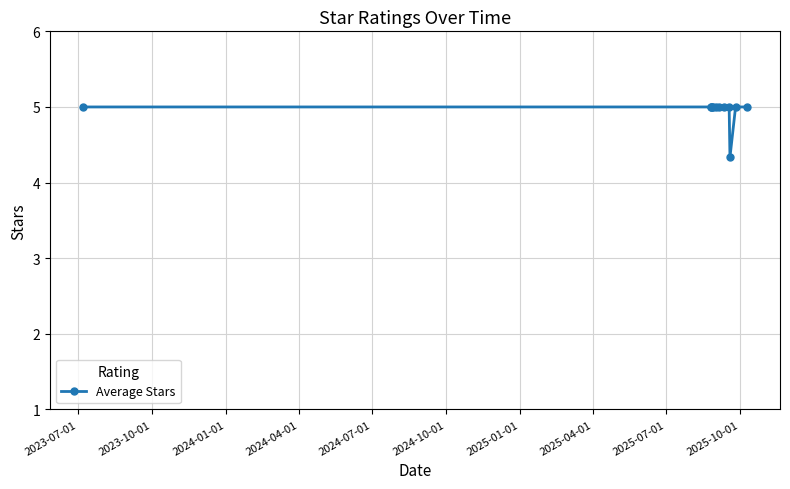

How many series are shown in this chart?

1